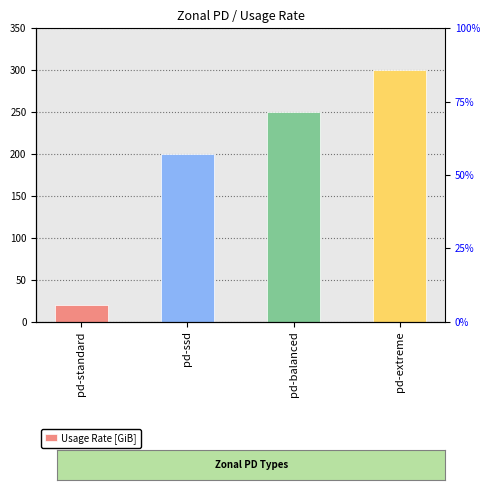

True or false: the data shows 30 at pd-standard.

False